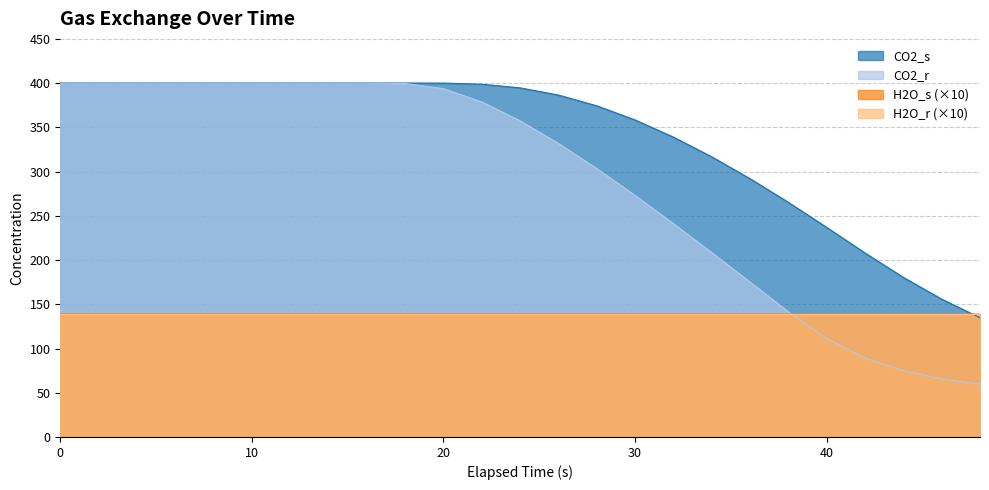

What is the greatest value displayed?

400.1